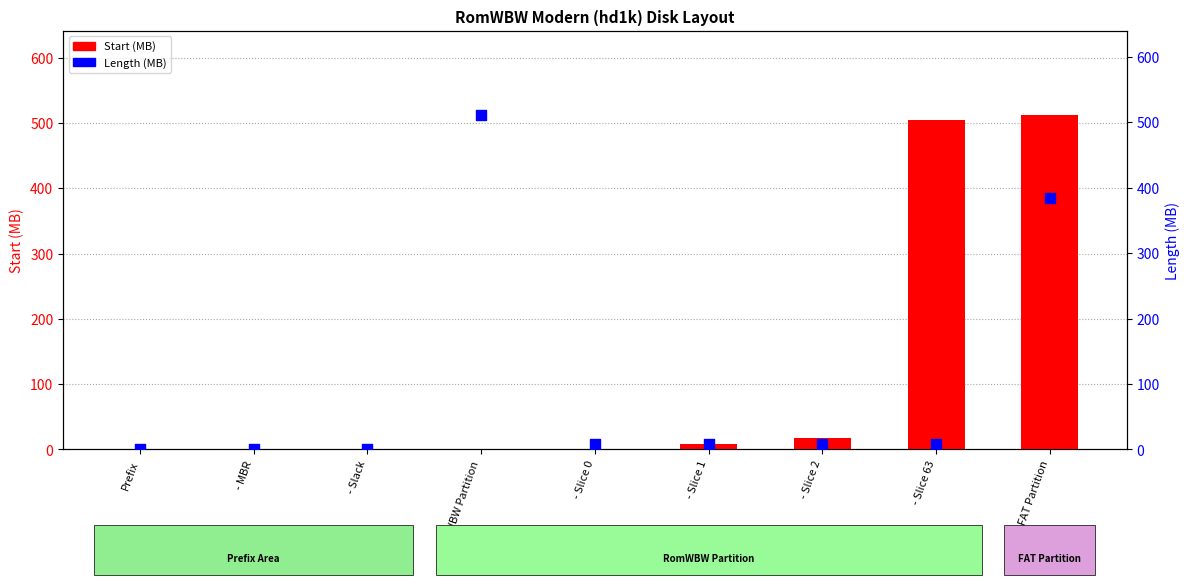

Which series reaches the maximum Y coordinate?

Start (MB)